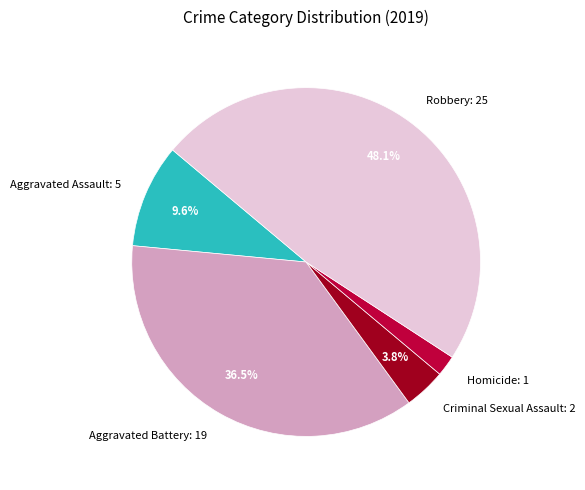

What percentage is the Criminal Sexual Assault slice, to the nearest percent?

4%